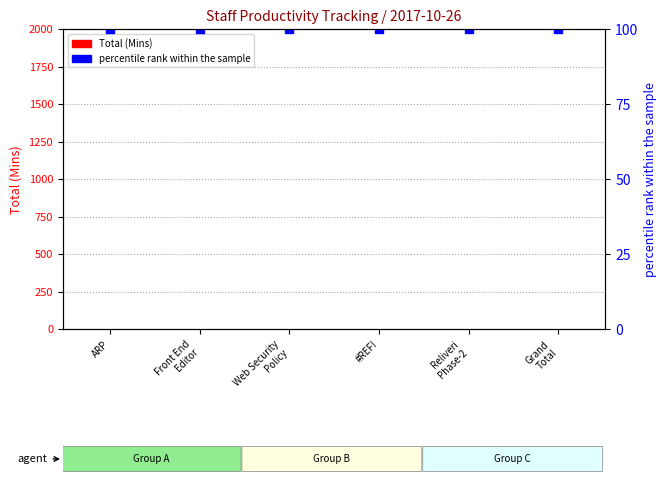

Is the value of Total (Mins) at Front End
Editor greater than the value of percentile rank within the sample at Reliveri
Phase-2?

No